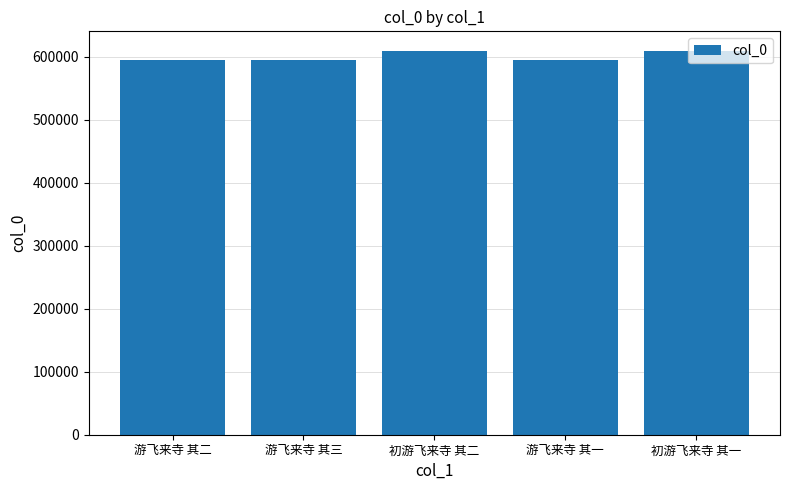

Is it true that the value at 游飞来寺 其一 is 595136?

True